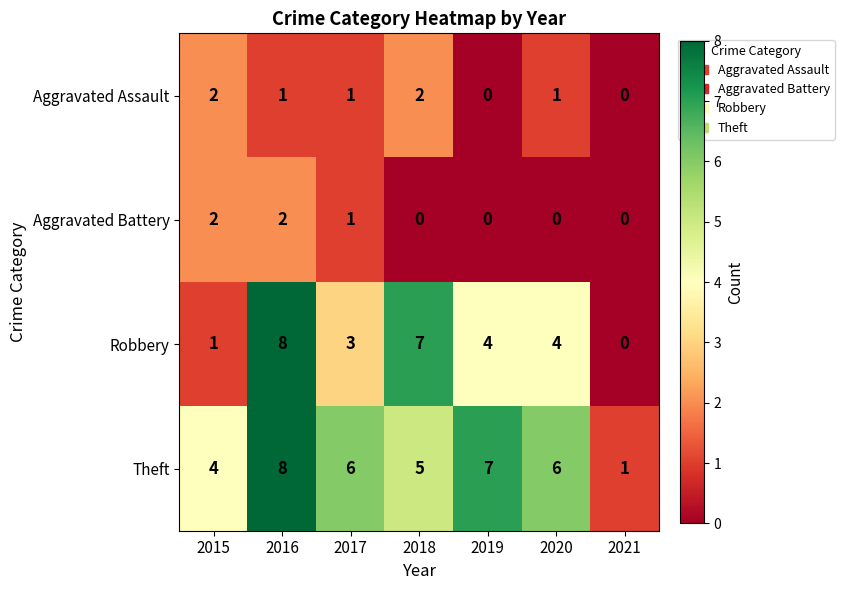

How many Theft values are between 4 and 7?

5